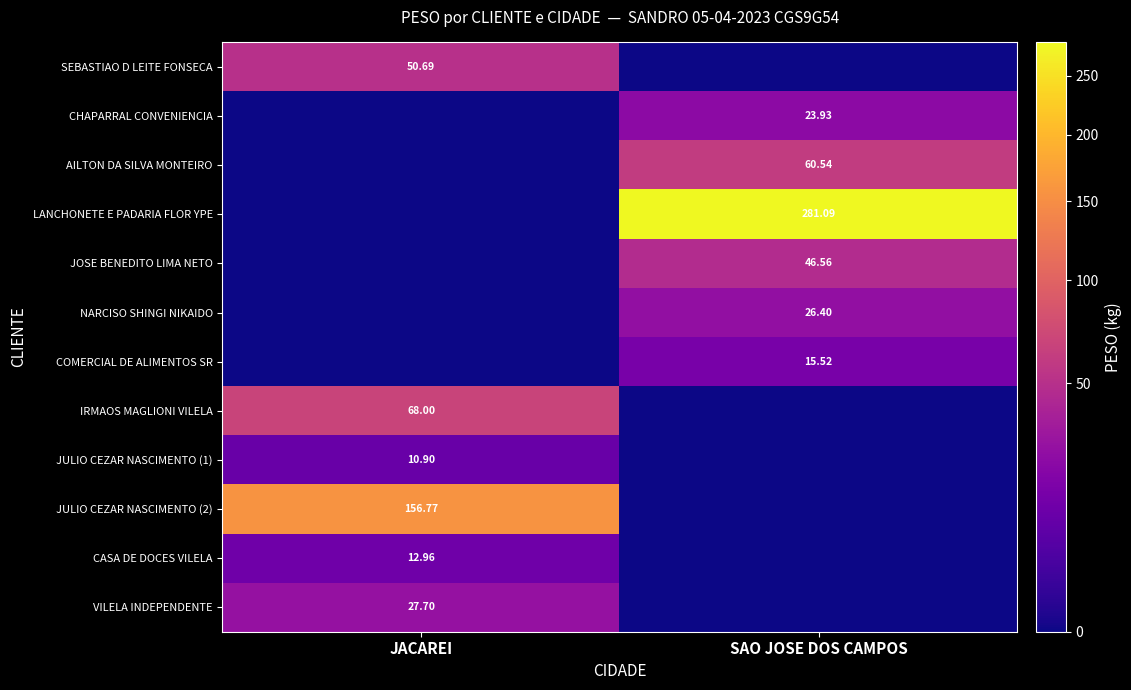

What is the sum of the NARCISO SHINGI NIKAIDO values at SAO JOSE DOS CAMPOS and JACAREI?

26.4